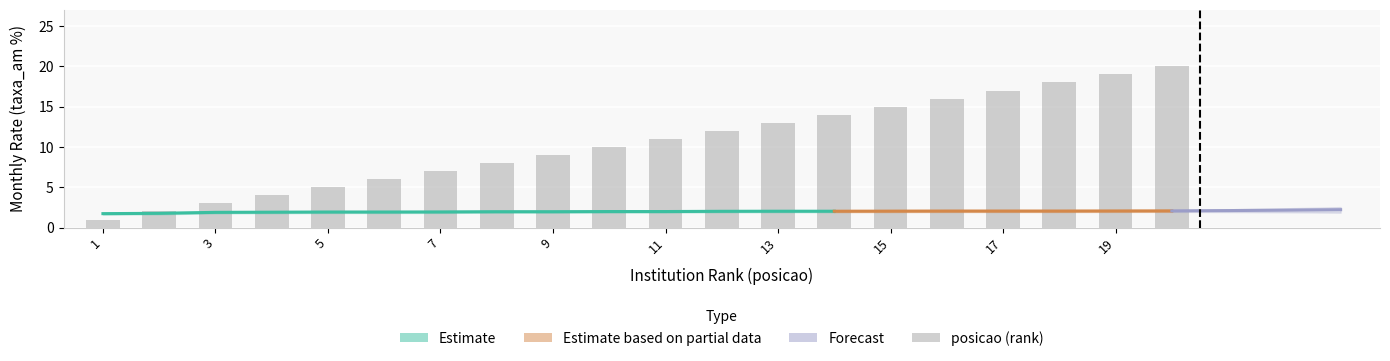

The value of taxa_am_upper at 16 is 2.2. True or false?

True